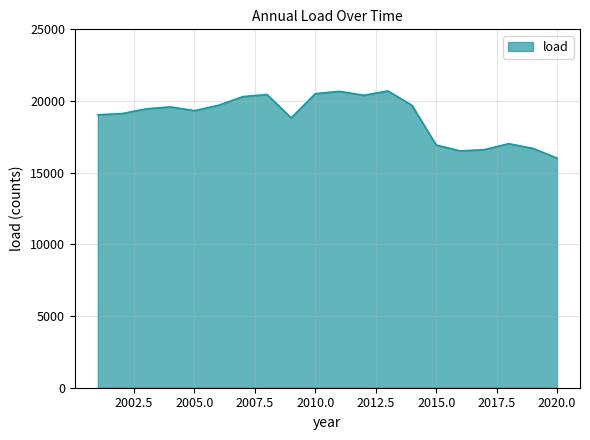

What is the sum of all values?

377602.3